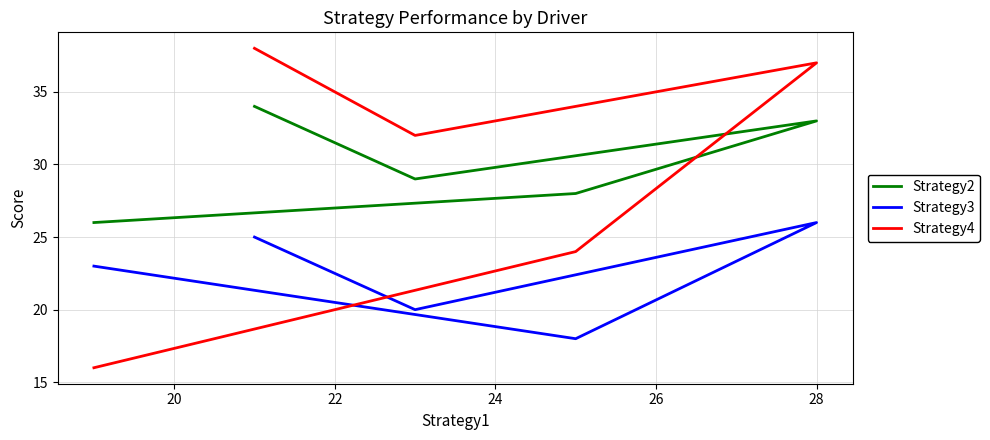

In Strategy3, how many points are higher than both neighbors (excluding endpoints)?

1